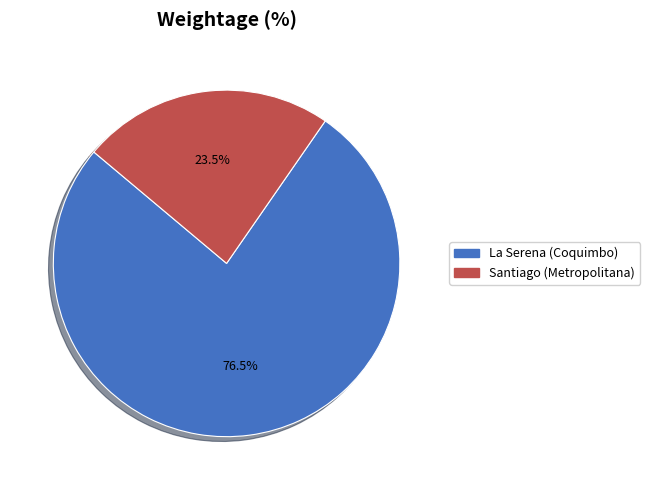

To the nearest percent, what is the average slice percentage?

50%